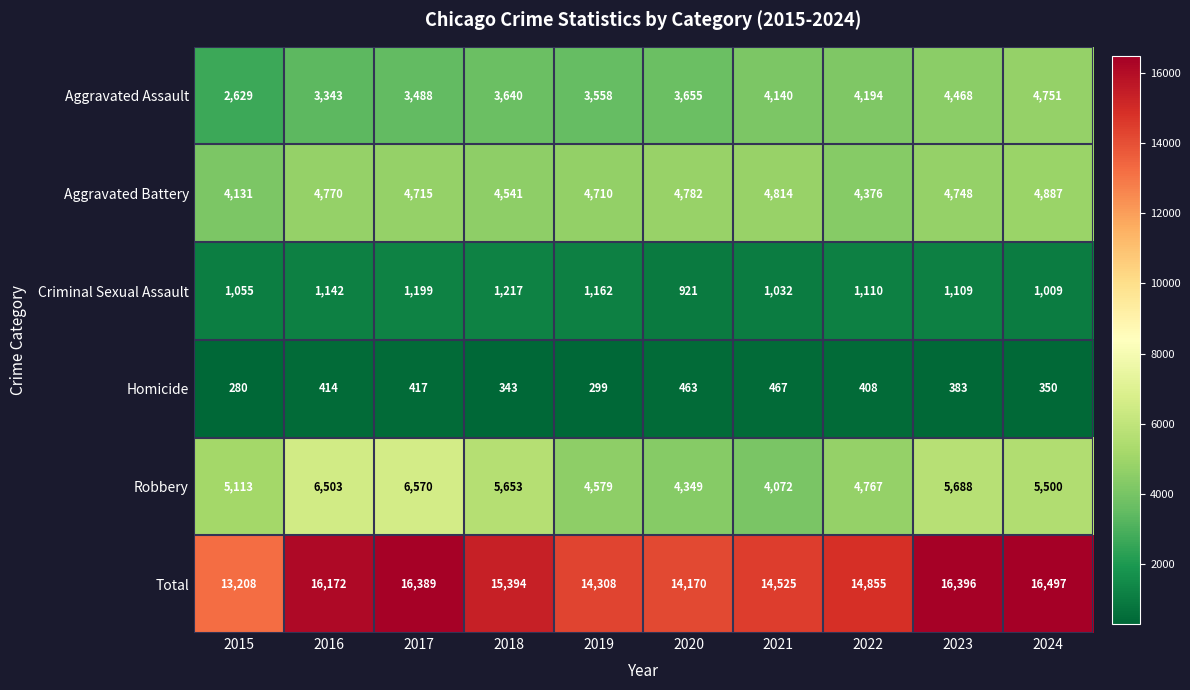

At 2023, list the series in order from smallest to largest.

Homicide, Criminal Sexual Assault, Aggravated Assault, Aggravated Battery, Robbery, Total